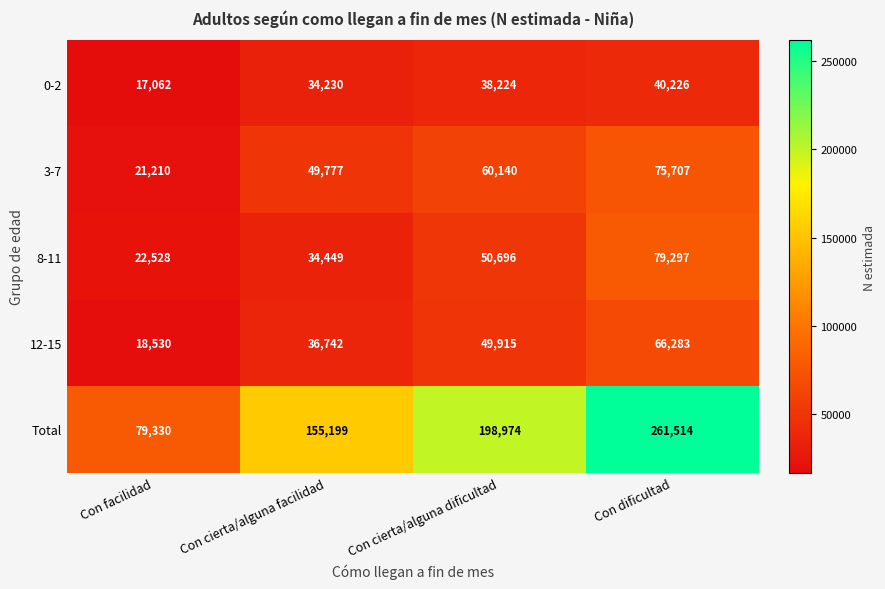

Between Con cierta/alguna facilidad and Con dificultad, which series saw the biggest shift?

Total